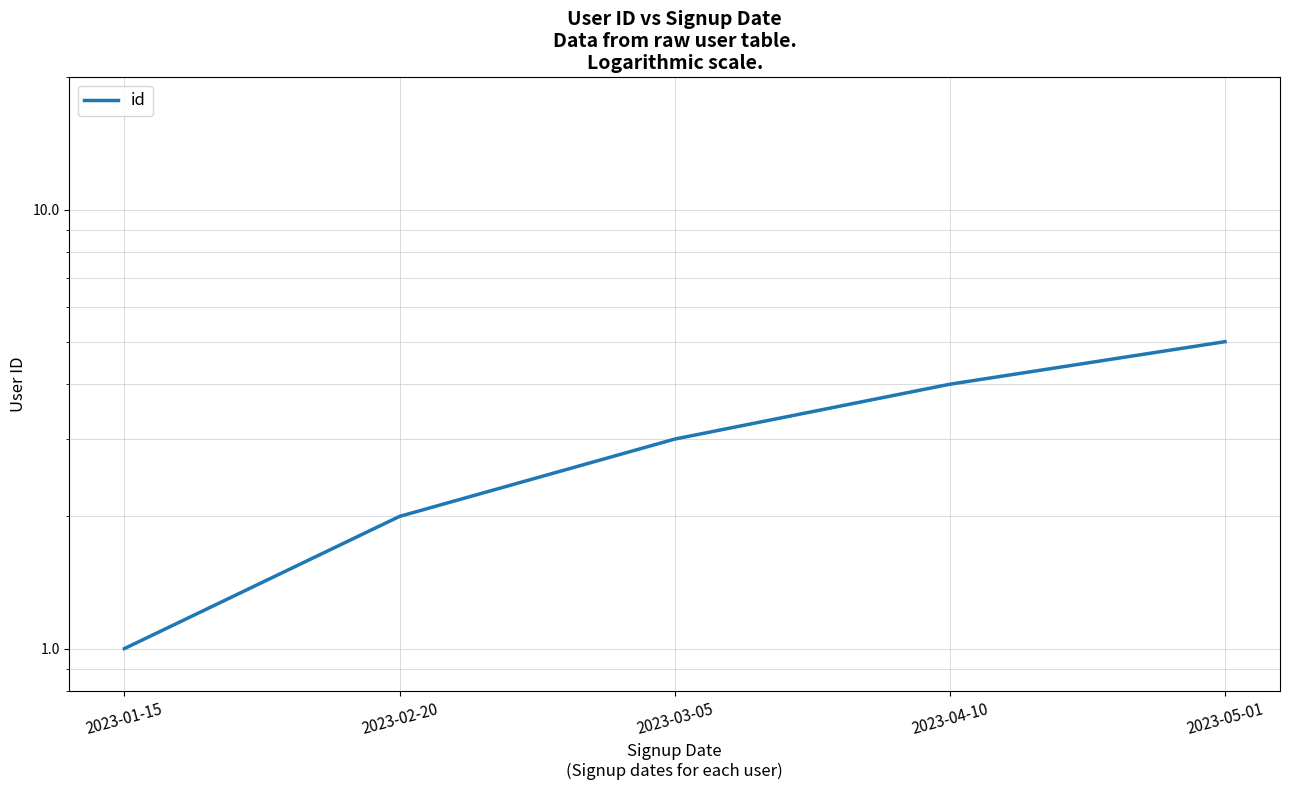

At which label is the value closest to 3?

2023-03-05